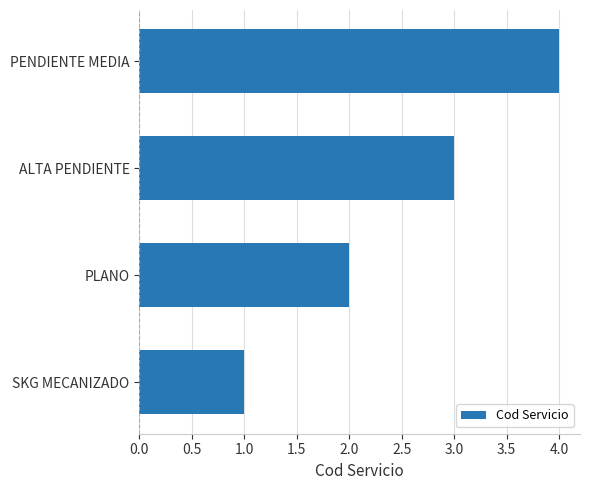

Approximately how many times larger is the value at PENDIENTE MEDIA compared to ALTA PENDIENTE?

1.3